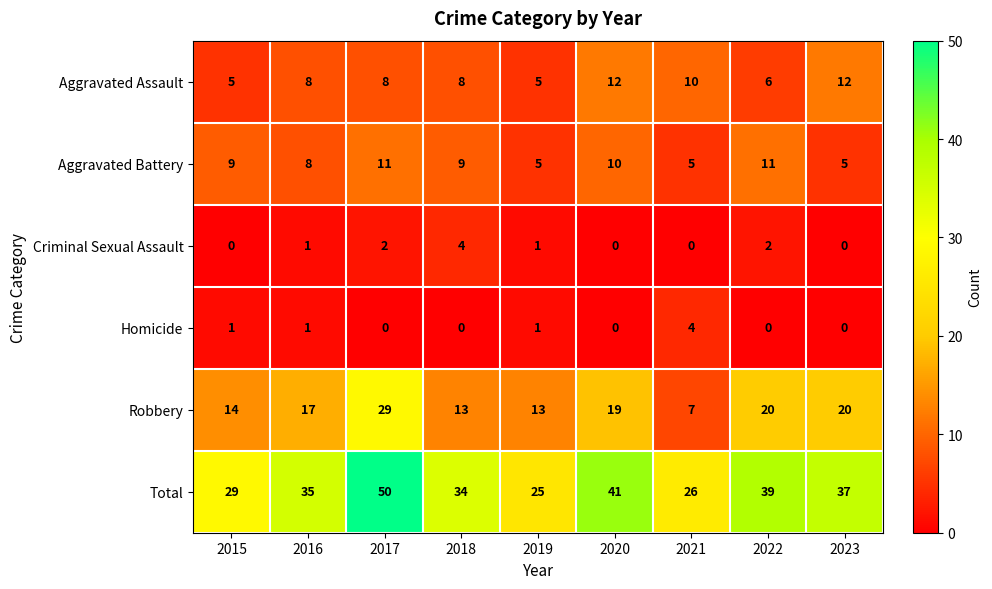

Which series has the widest spread of values?

Total